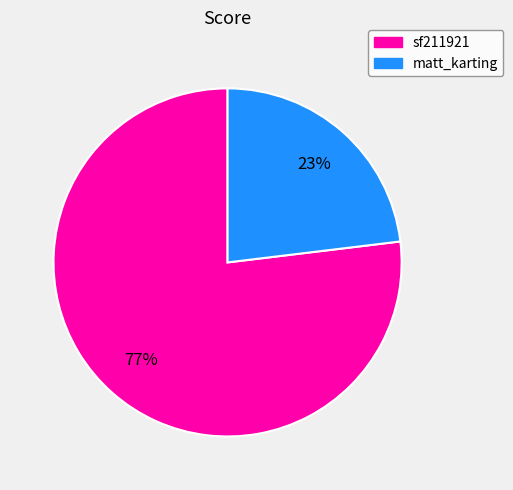

Combined, do sf211921 and matt_karting account for over 50%?

Yes